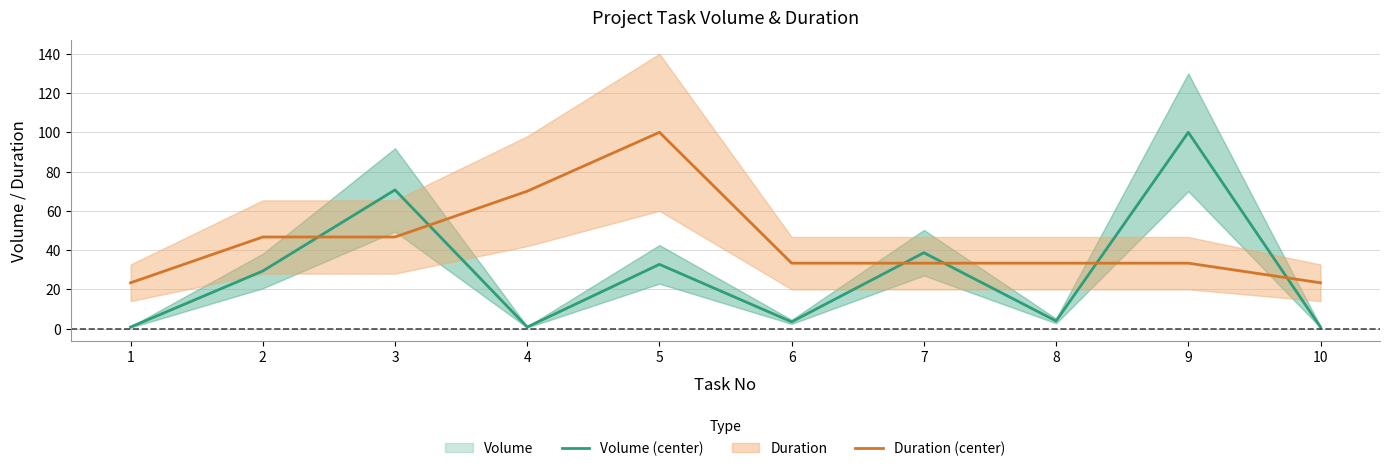

True or false: Volume (center) has more than 2 points higher than both neighbors.

True